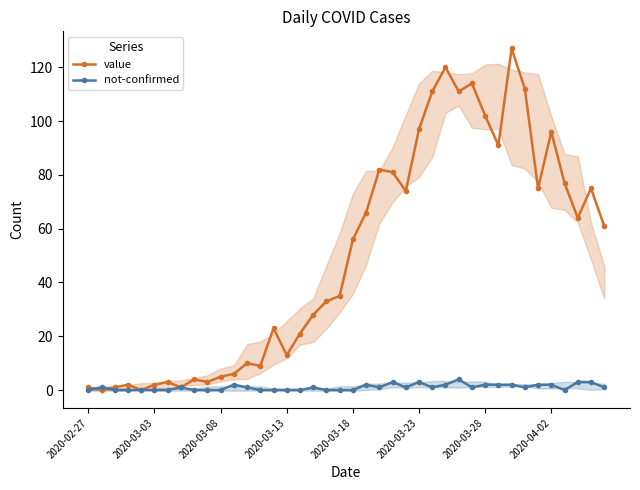

What is the highest value of the not-confirmed series?

4